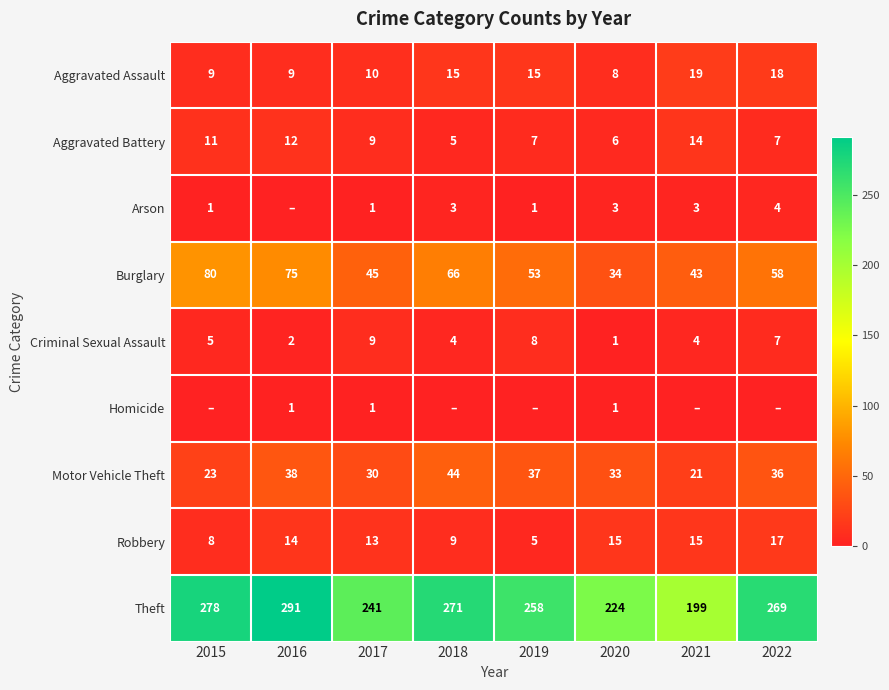

True or false: Motor Vehicle Theft has a value of 44 at 2018.

True